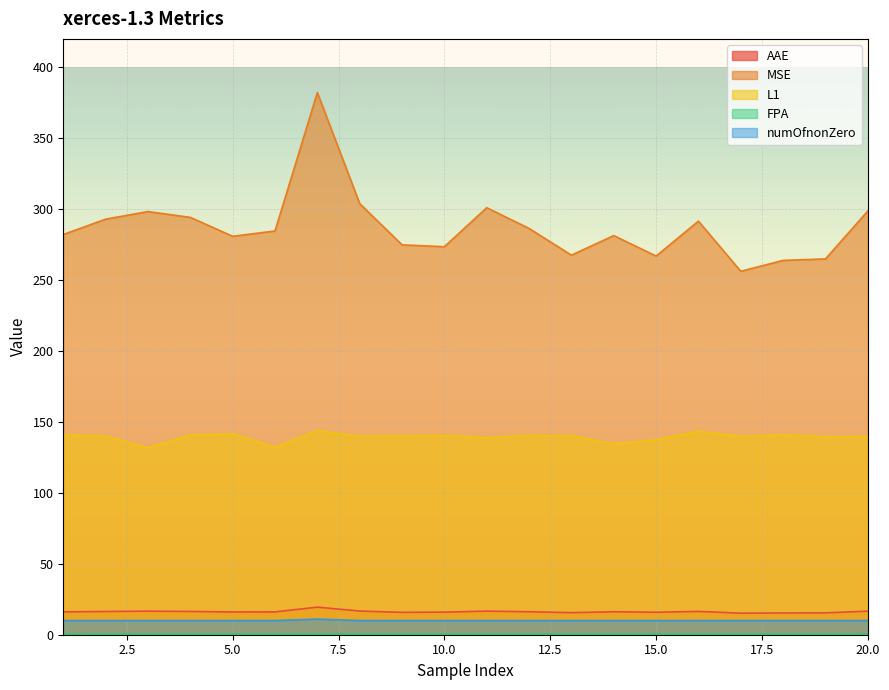

How many lines are shown in the chart?

5